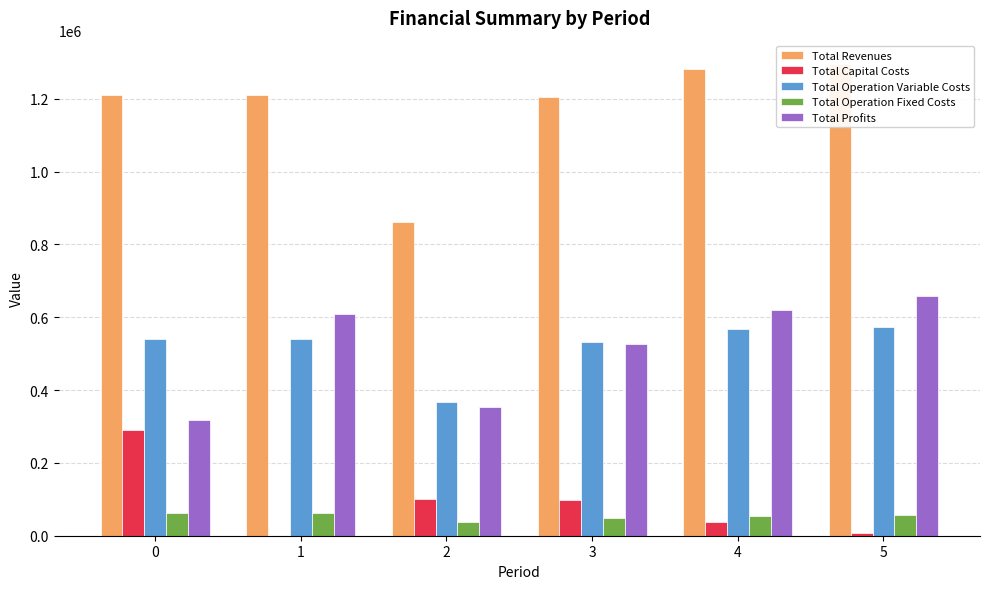

At which category is the sum across all series the highest?

5